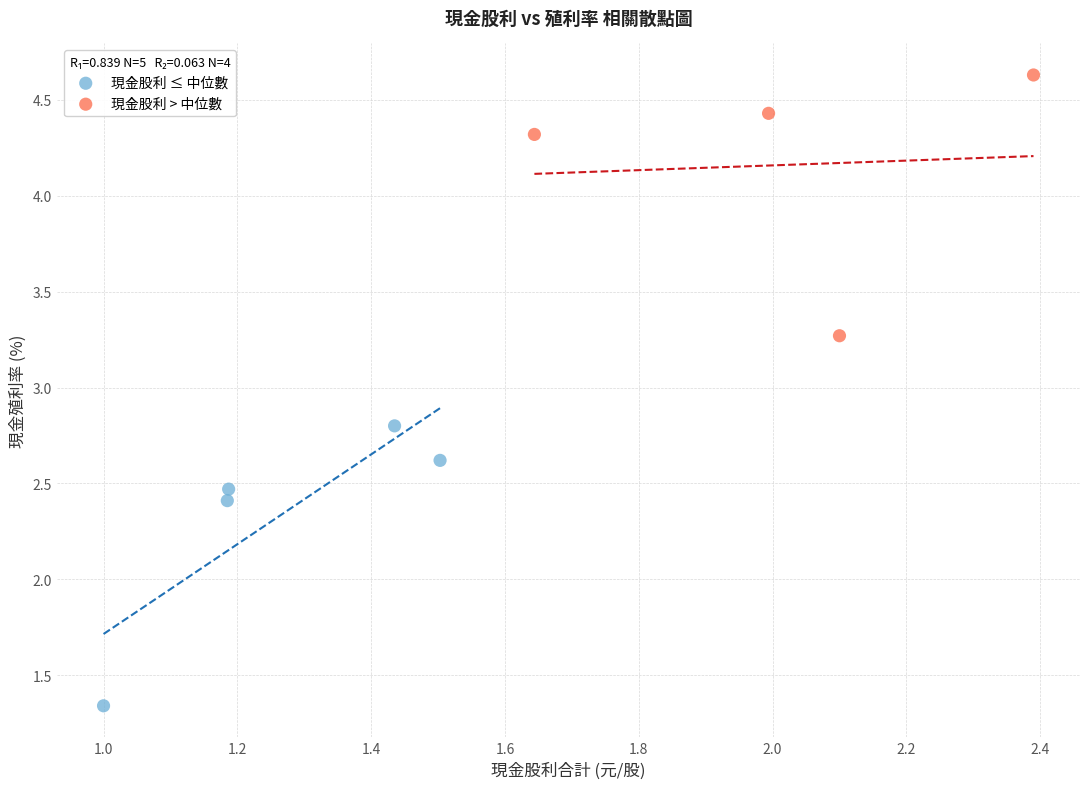

Which series reaches the maximum Y coordinate?

現金股利 > 中位數